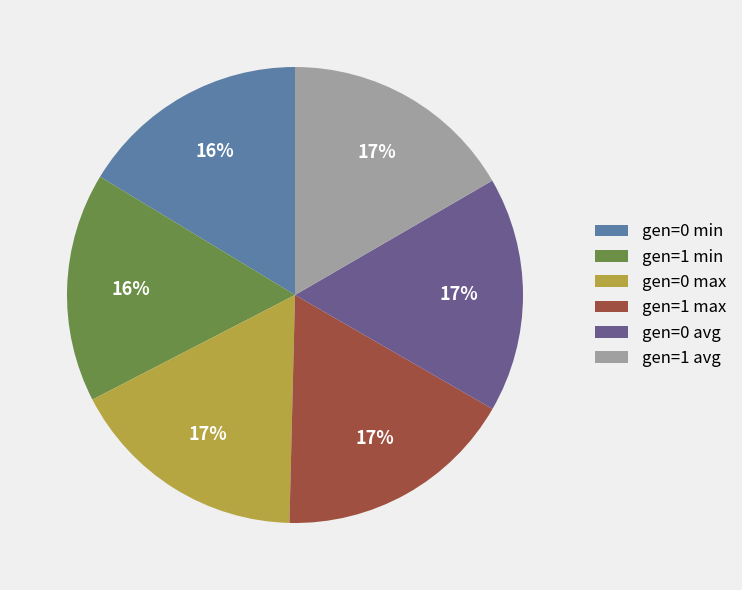

Is it true that gen=0 avg is 17% of the pie?

True